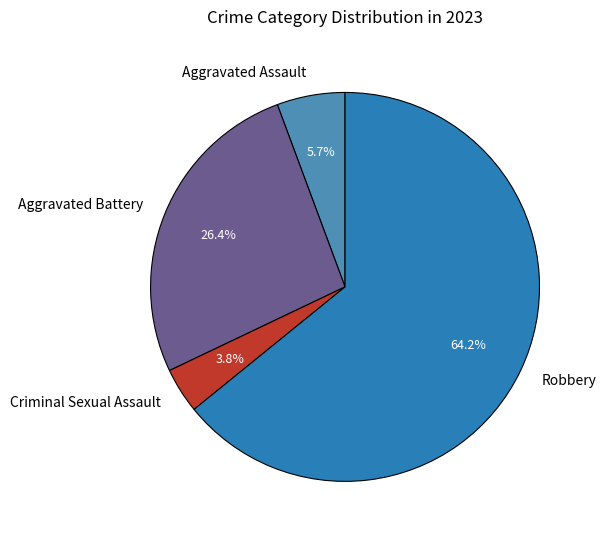

Count the number of slices in the pie.

4